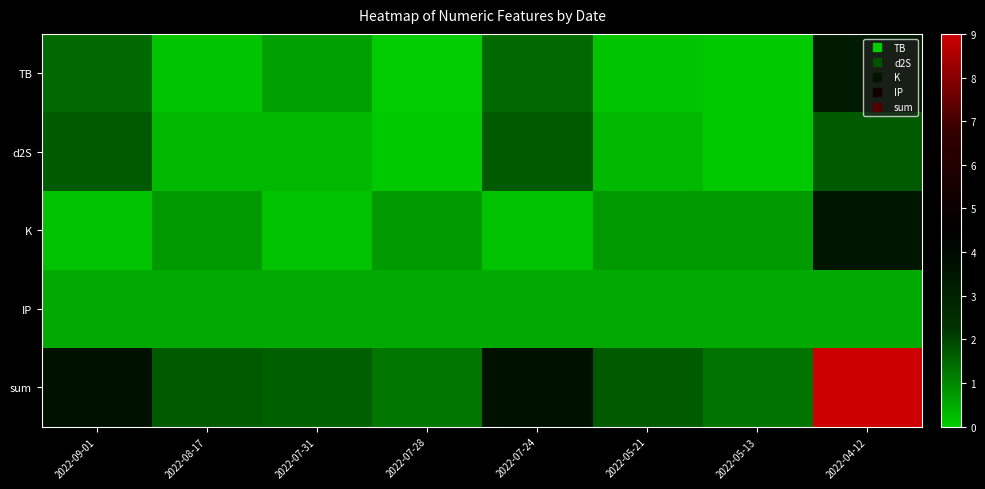

Which category has the lowest value across all series?

2022-07-28